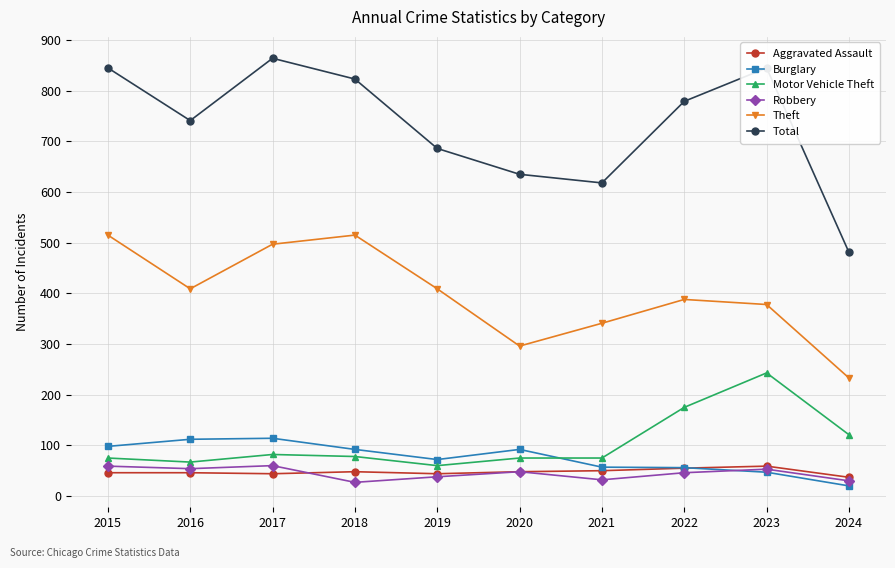

Which series ends up on top after the final intersection of Motor Vehicle Theft and Burglary?

Motor Vehicle Theft